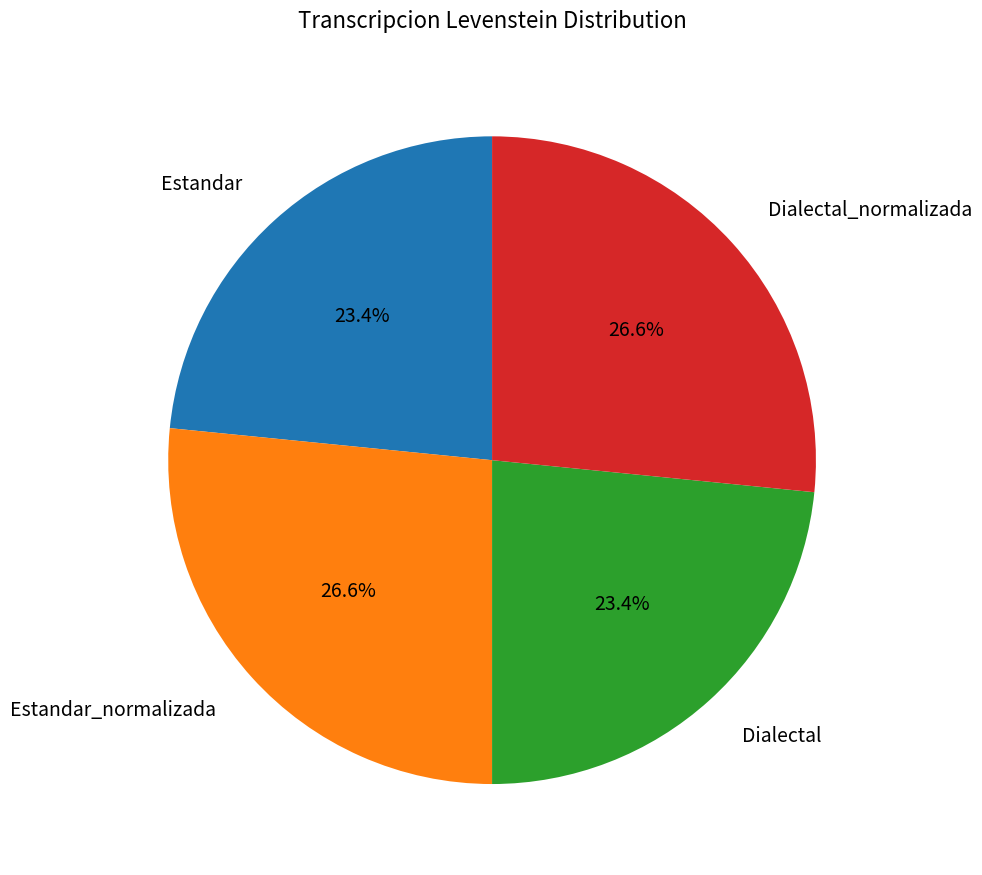

Count the number of slices in the pie.

4